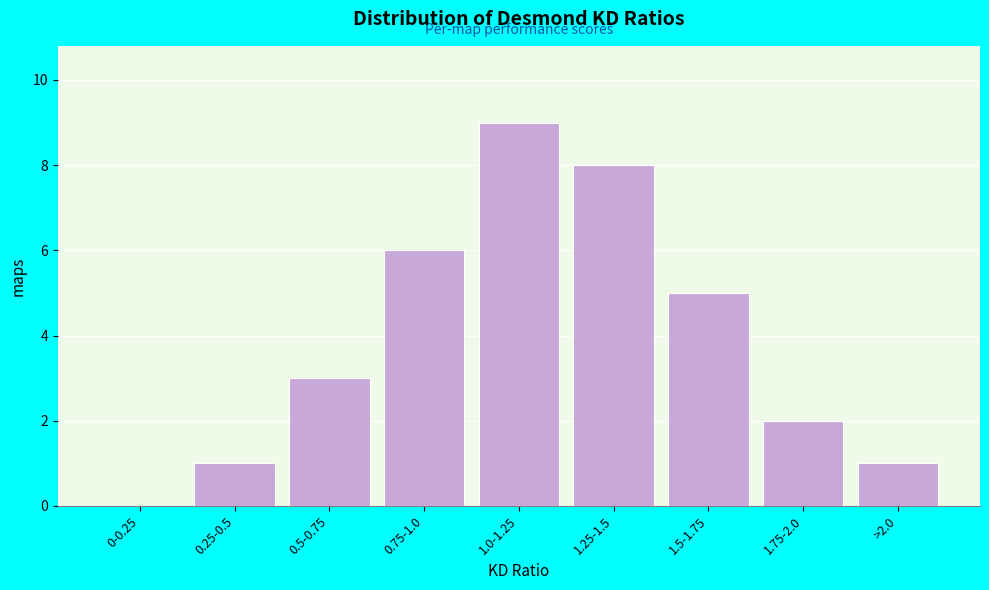

Reading right to left, what are all the values shown in this chart?

>2.0=1	1.75-2.0=2	1.5-1.75=5	1.25-1.5=8	1.0-1.25=9	0.75-1.0=6	0.5-0.75=3	0.25-0.5=1	0-0.25=0